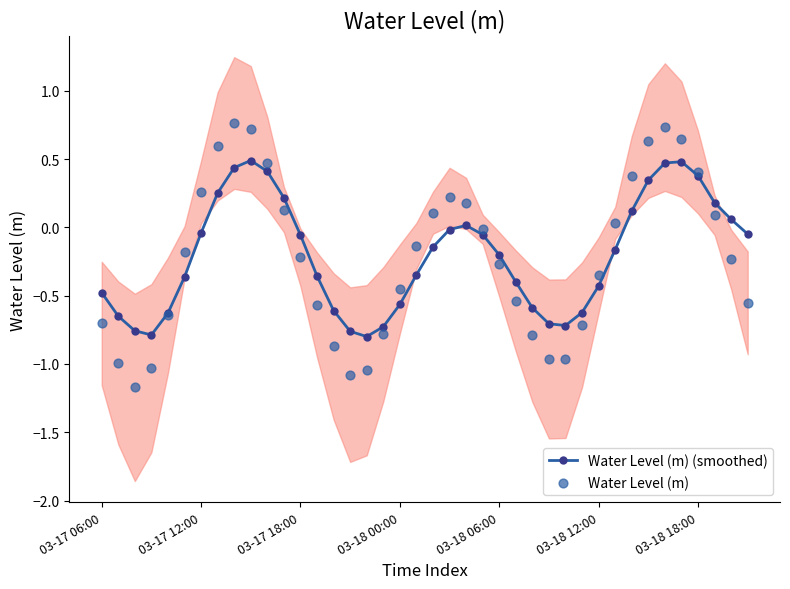

Is the value of Water Level (m) at 37 greater than the value of Water Level (m) (smoothed) at 39?

Yes